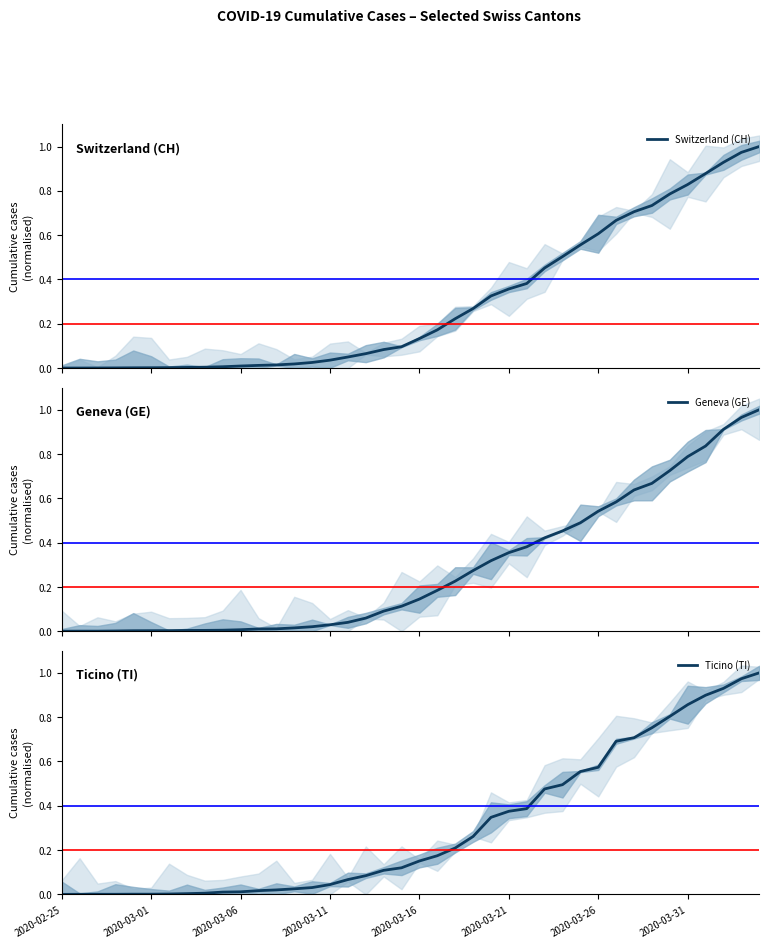

Which series has the largest total across all categories?

Ticino (TI)